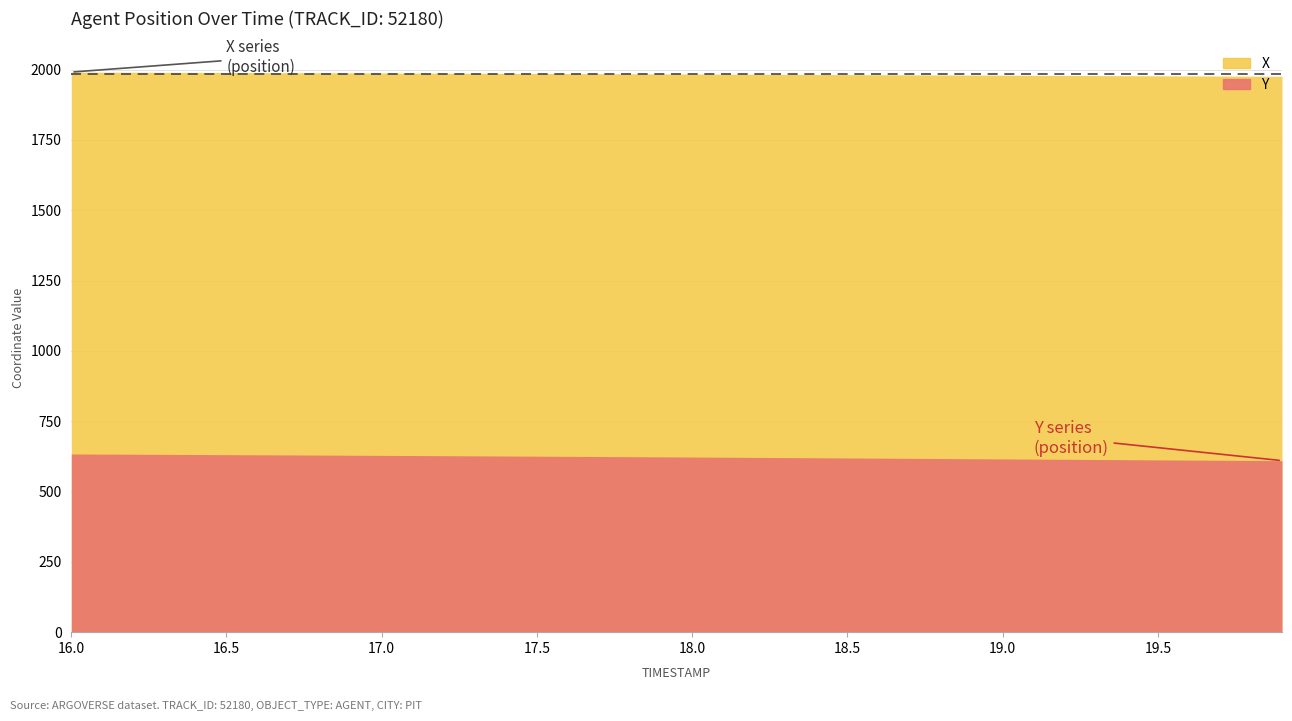

True or false: Y has a value of 615.2 at 19.1.

True